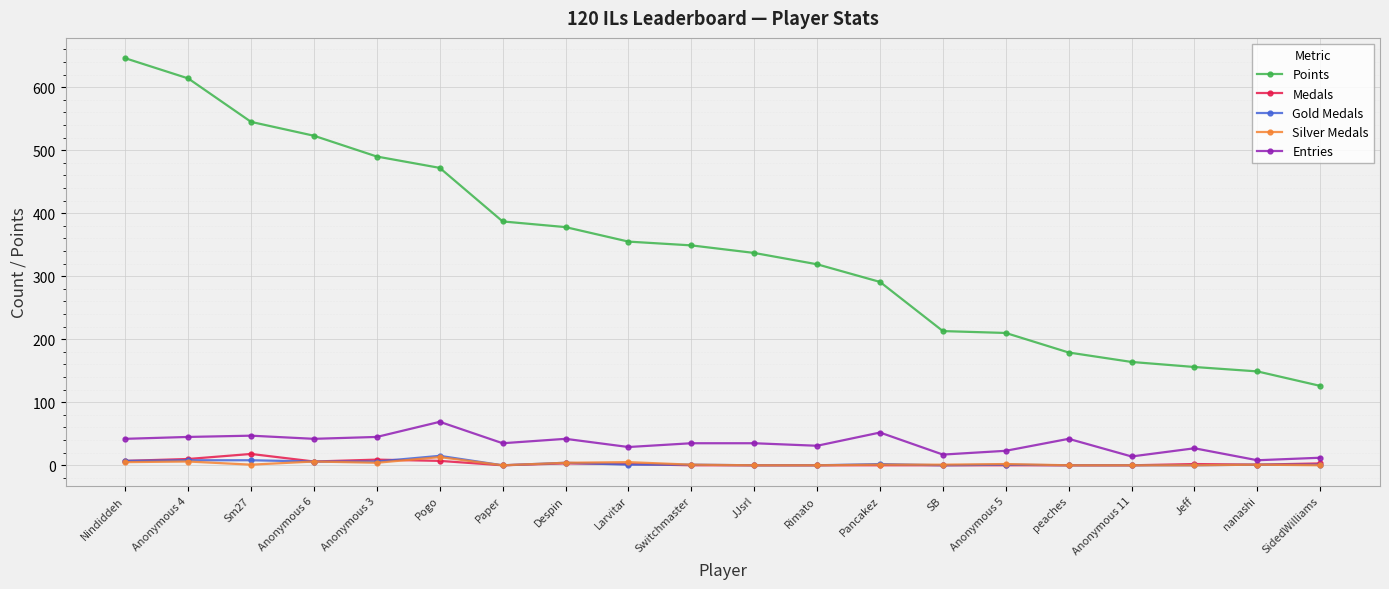

Is the value of Points at Anonymous 3 greater than the value of Medals at Pogo?

Yes